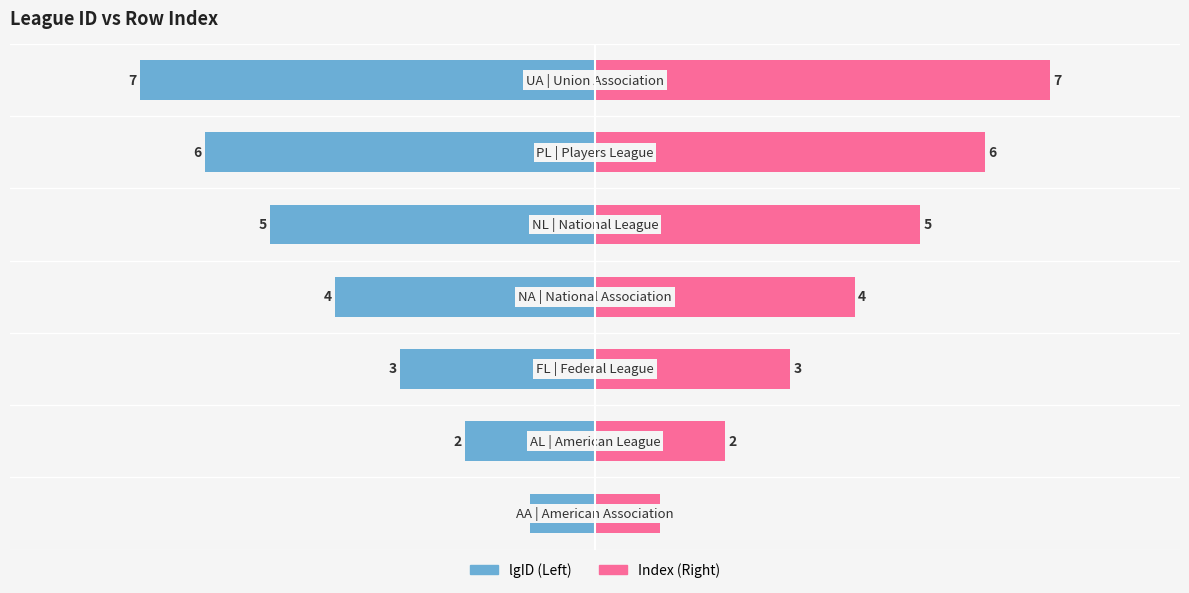

What is the difference between the Index values at 5 and 6?

1